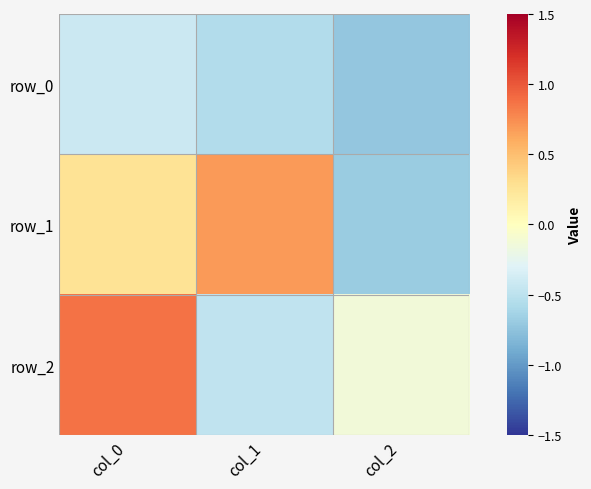

Is it true that row_2 equals 0.6 at col_0?

False